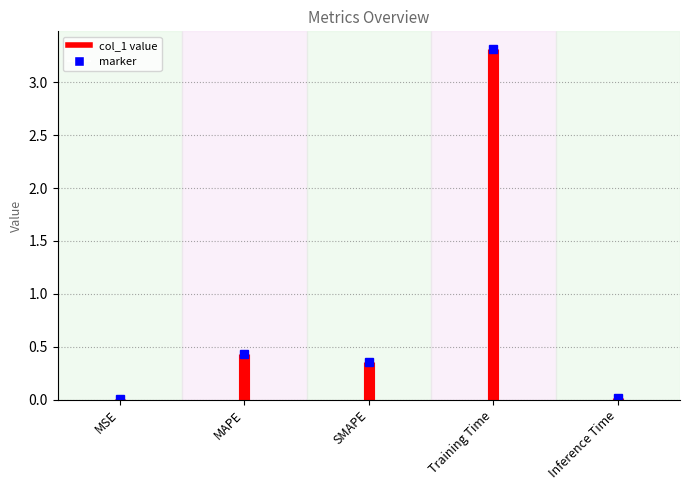

True or false: the data shows 0.0 at MSE.

True